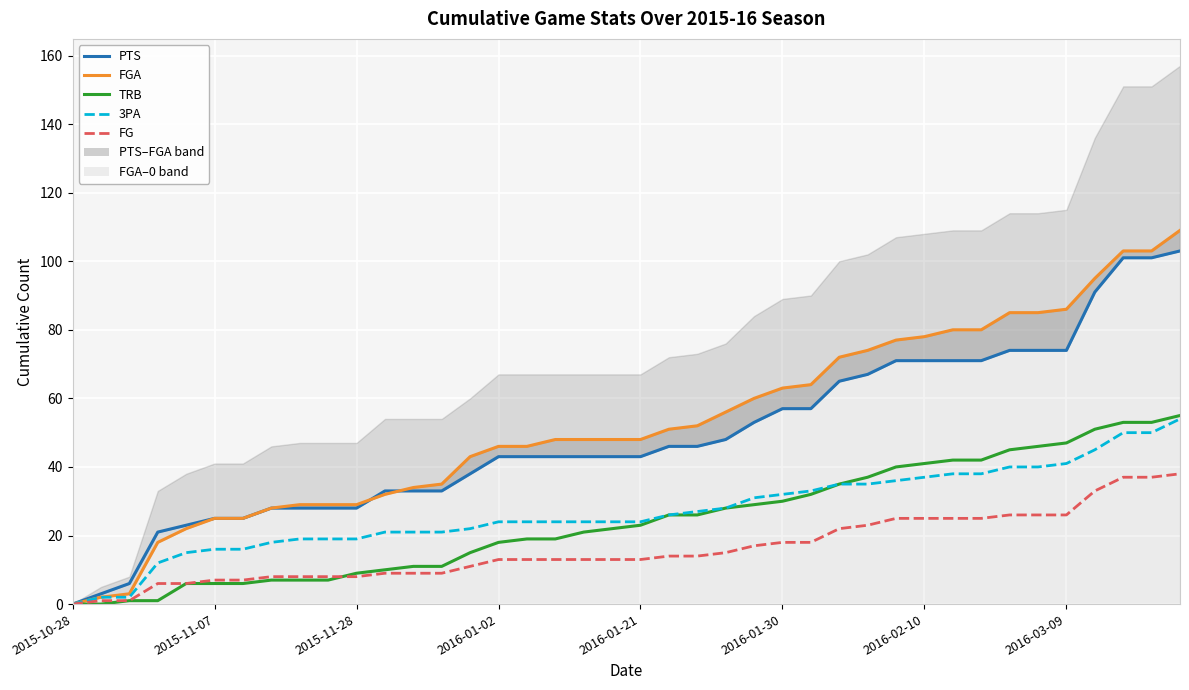

Rank the series by their maximum value, from lowest to highest.

FG, 3PA, TRB, PTS, FGA